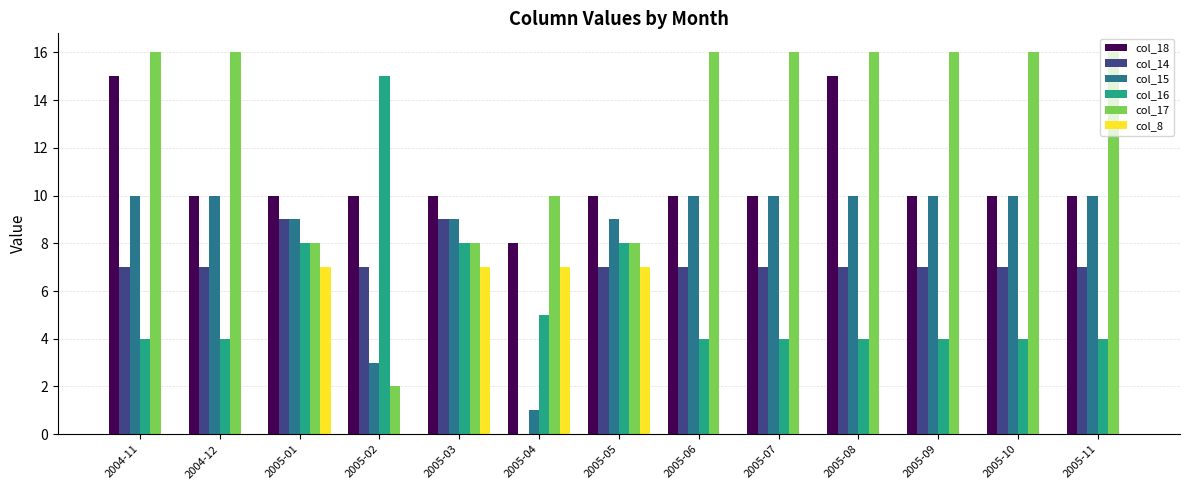

What is the highest value of the col_14 series?

9